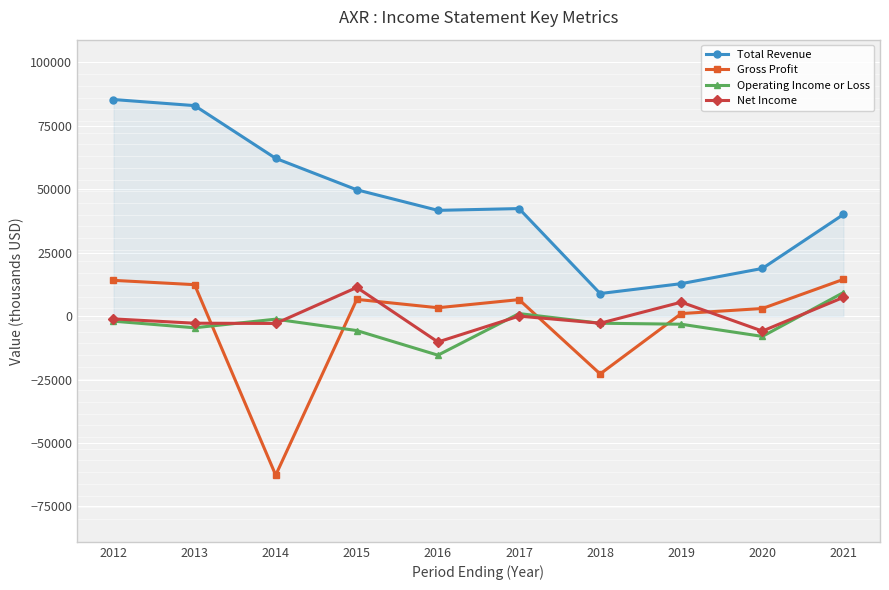

What is the value of the Gross Profit point at the 4th from the left?

6600